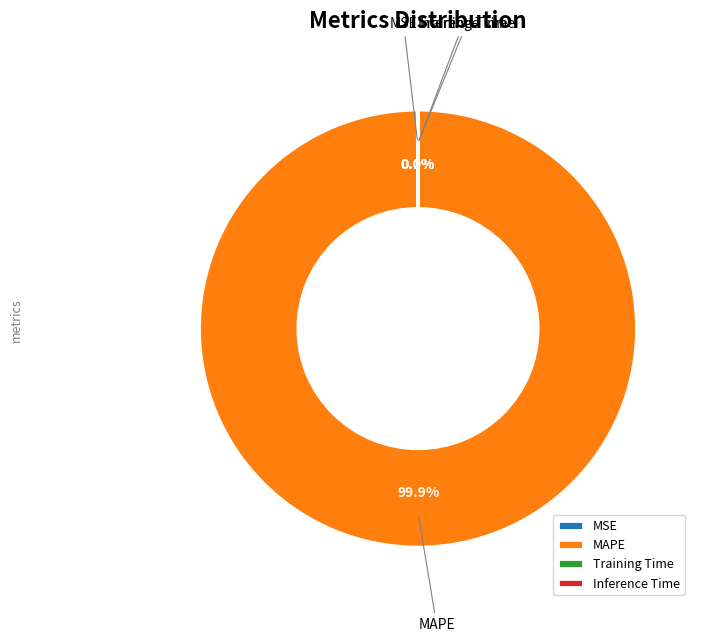

Is there a majority slice in this chart?

Yes